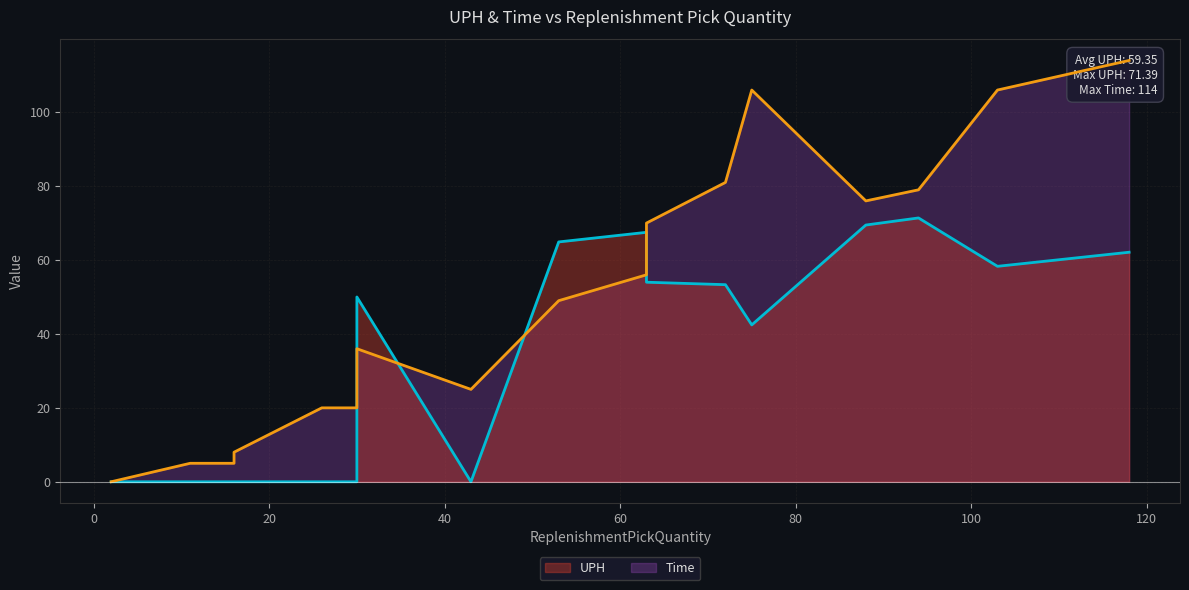

Rank the categories by Time value from lowest to highest.

2, 2, 11, 16, 16, 30, 26, 43, 30, 53, 63, 63, 88, 94, 72, 103, 75, 118